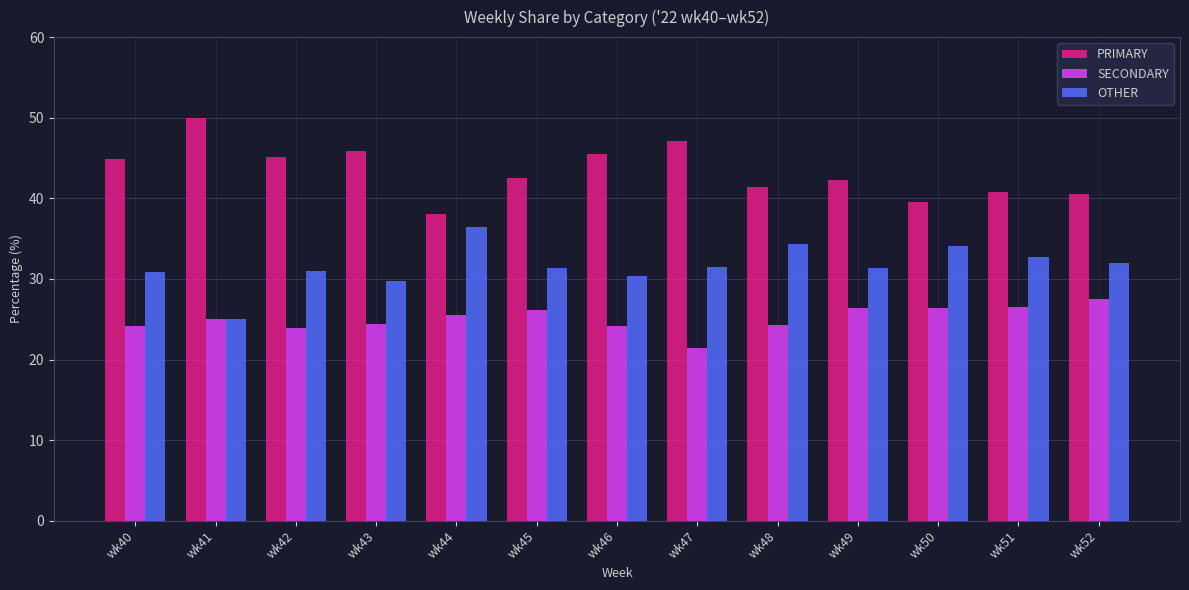

The PRIMARY series shows 78.2 at wk41. True or false?

False